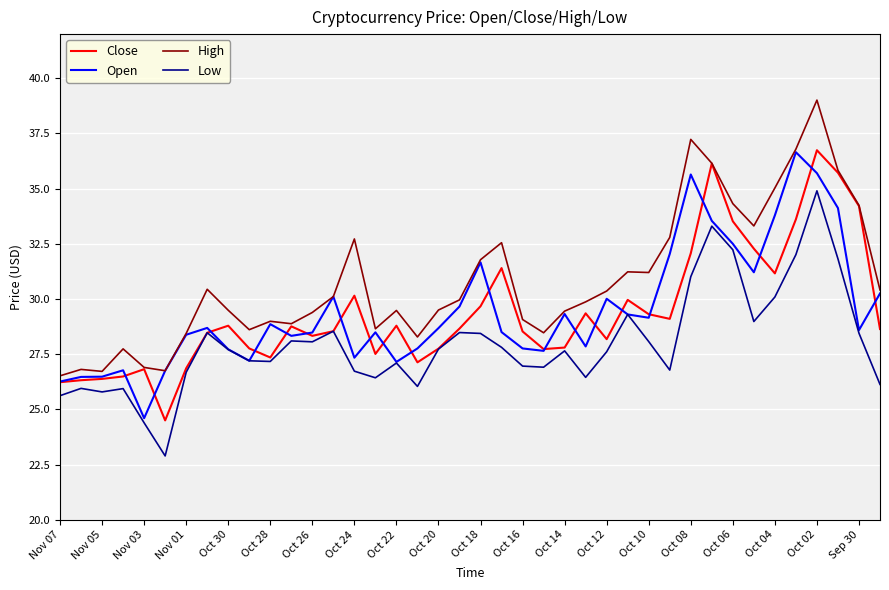

What is the highest value of the High series?

39.0